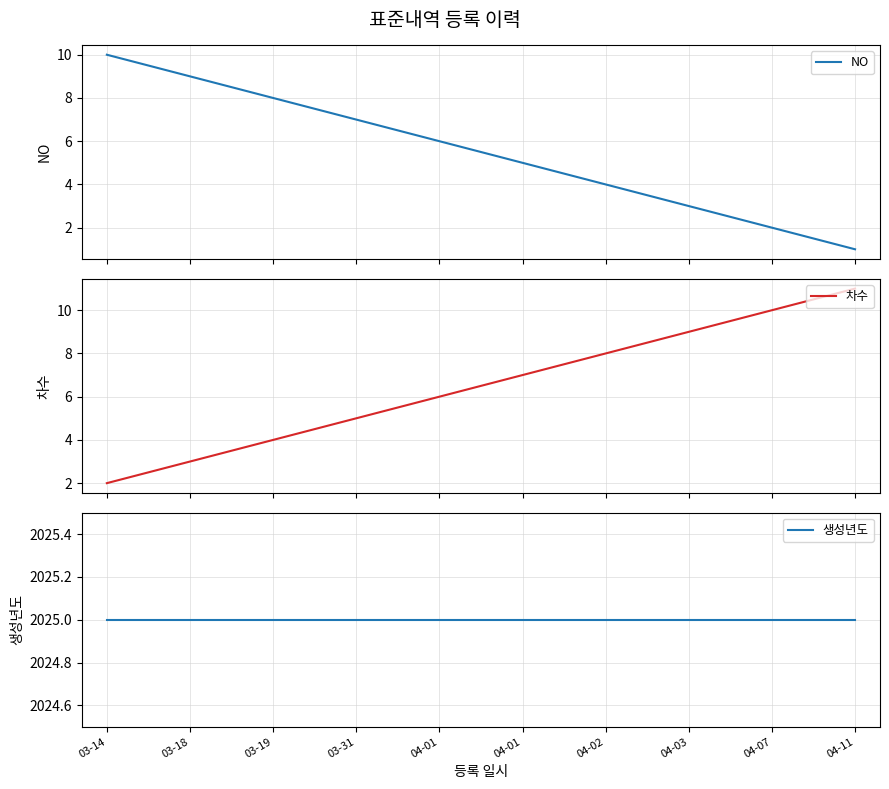

Rank the series at 04-01 from highest to lowest value.

생성년도, NO, 차수